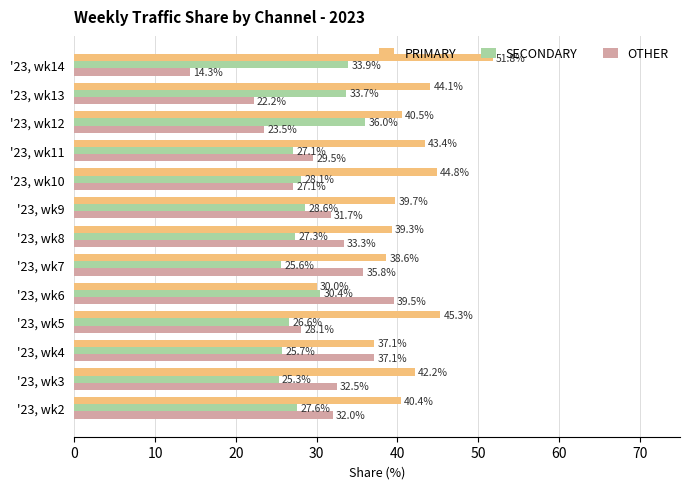

At how many categories does at least one series exceed 22?

13